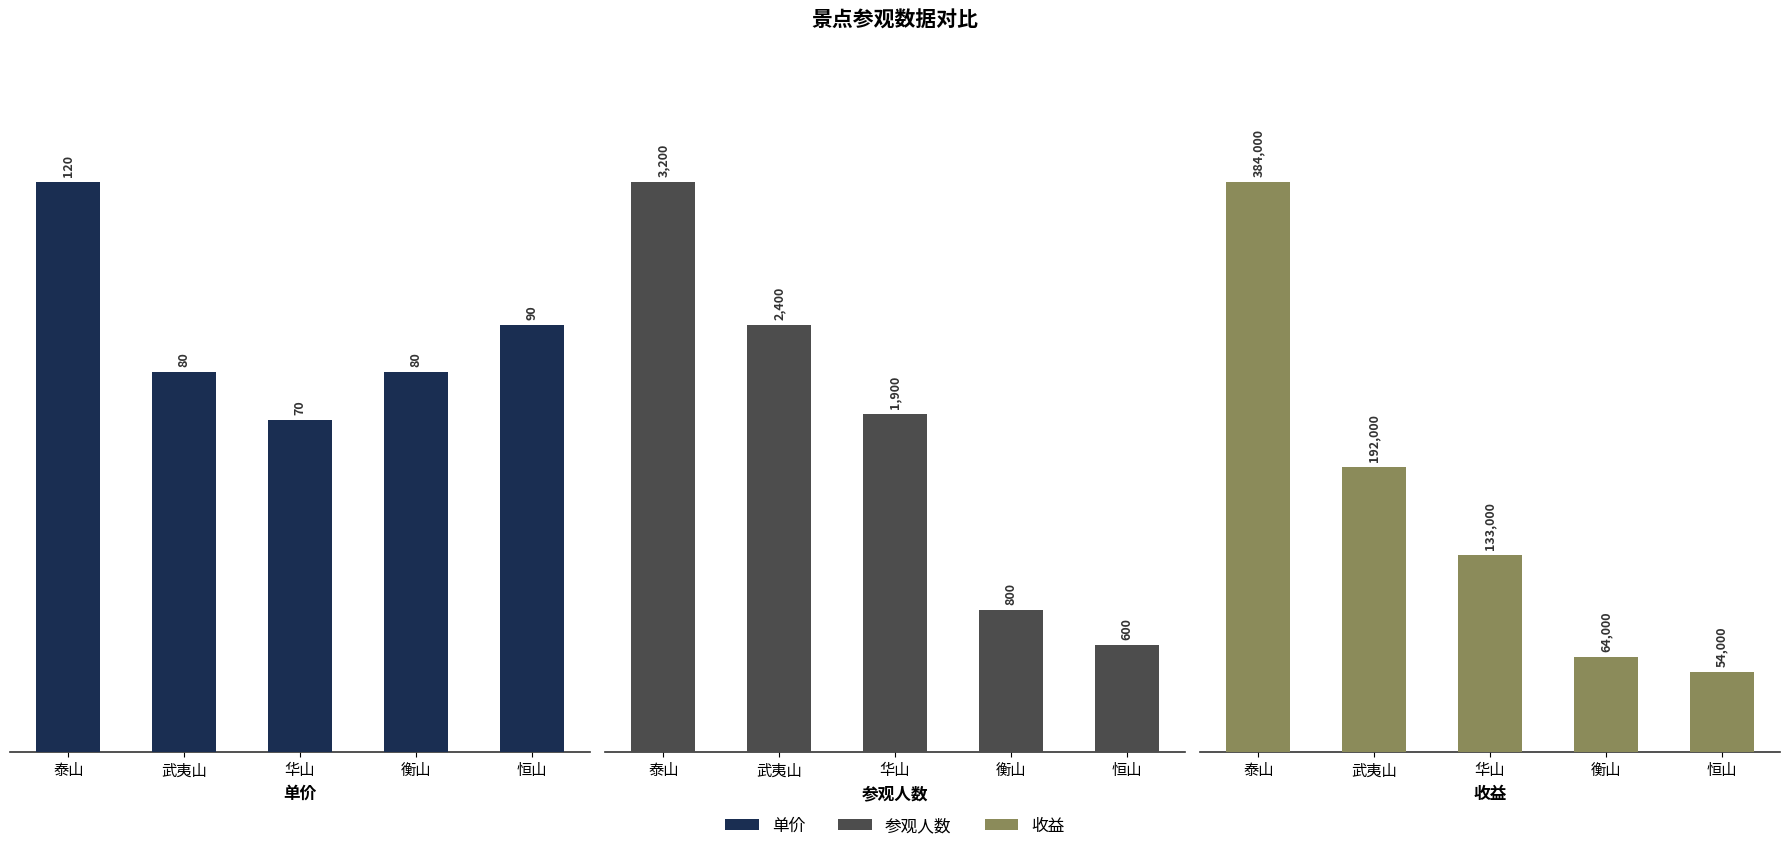

What is the label of the 4th bar from the left?

衡山